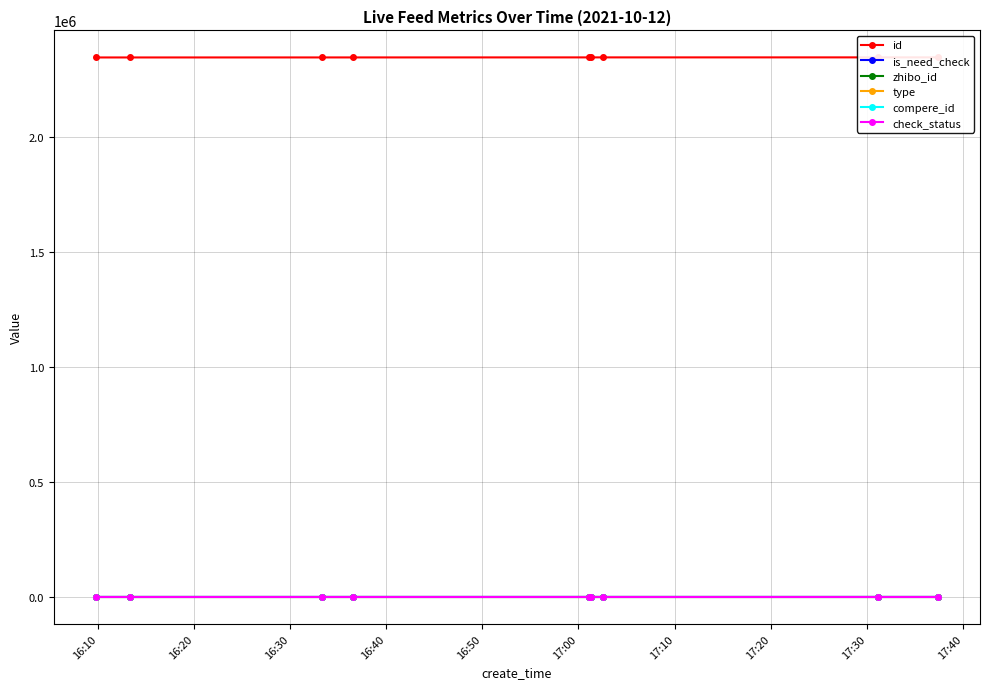

Rank the series at 16:20 from lowest to highest value.

is_need_check, type, compere_id, check_status, zhibo_id, id